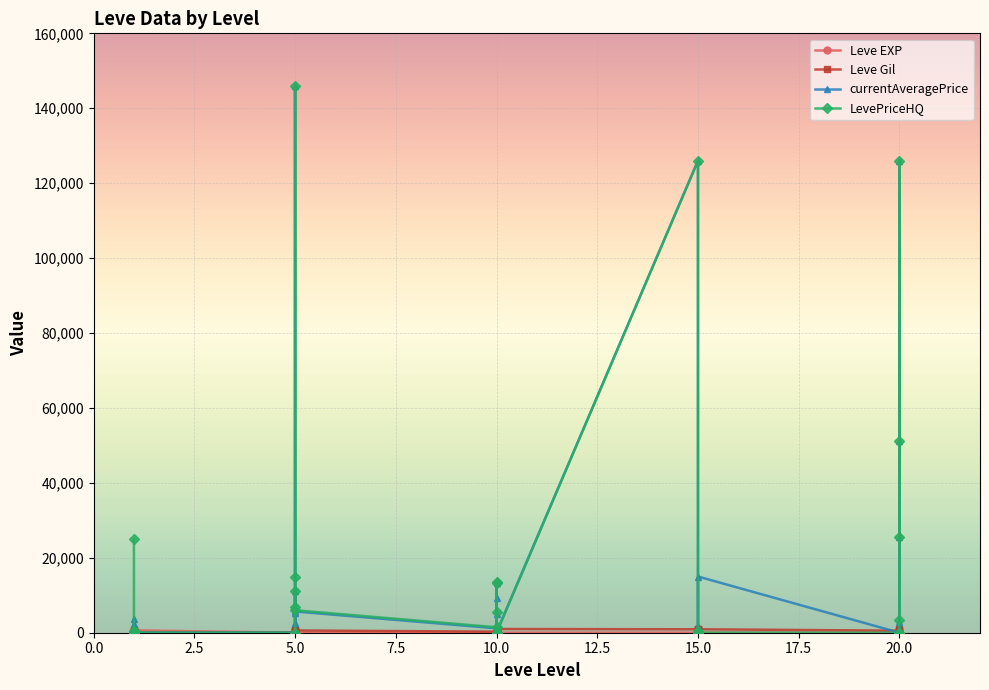

What is the sum of all Leve Gil values?

15335